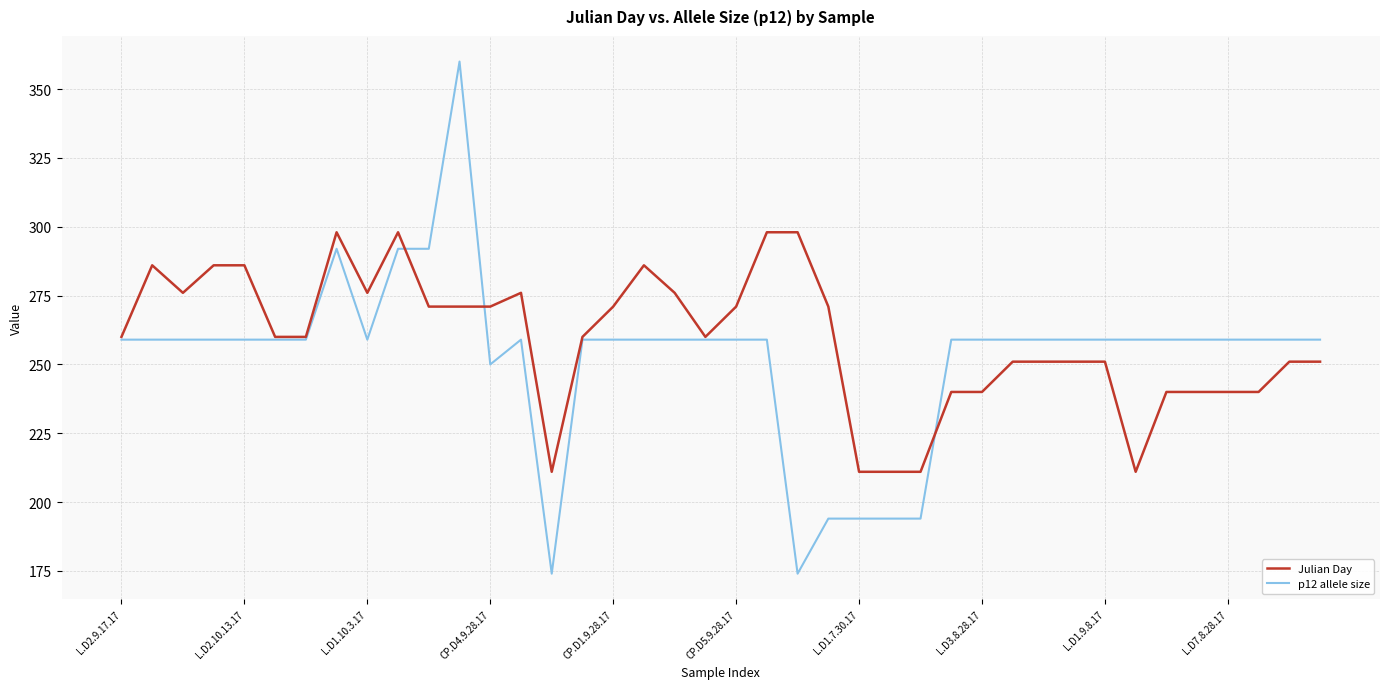

What is the maximum value for Julian Day?

298